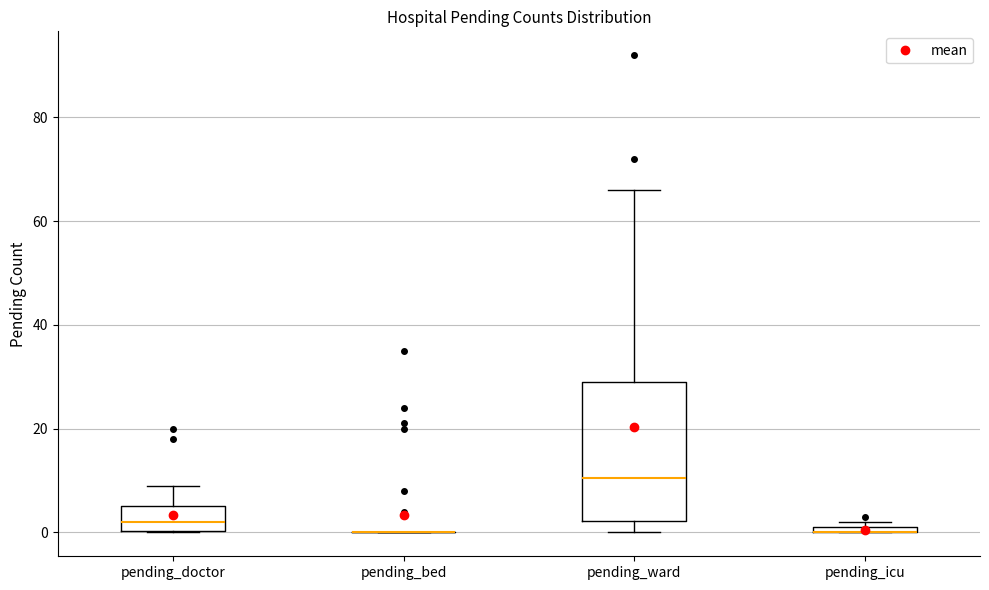

Comparing the boxes themselves (not the whiskers), which one is the tallest?

pending_ward